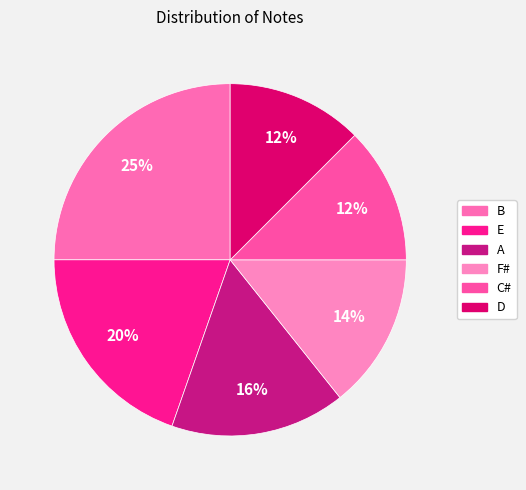

Is it true that F# is 5% of the pie?

False